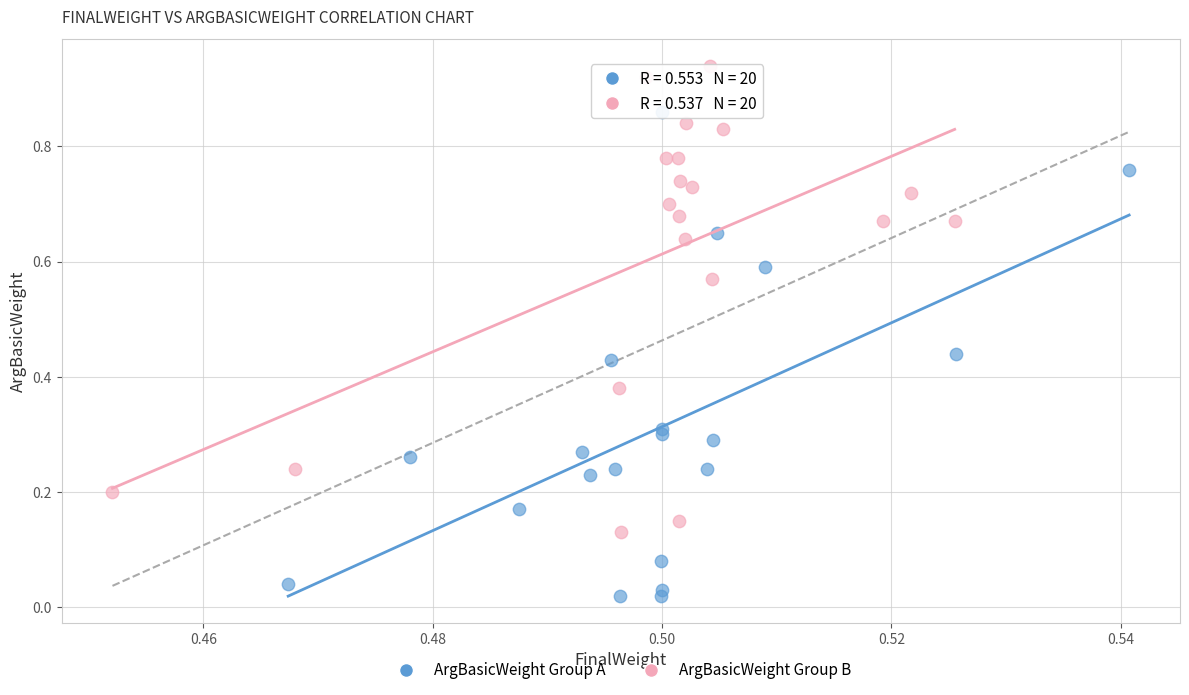

What are all the series names shown in the legend?

ArgBasicWeight Group A, ArgBasicWeight Group B